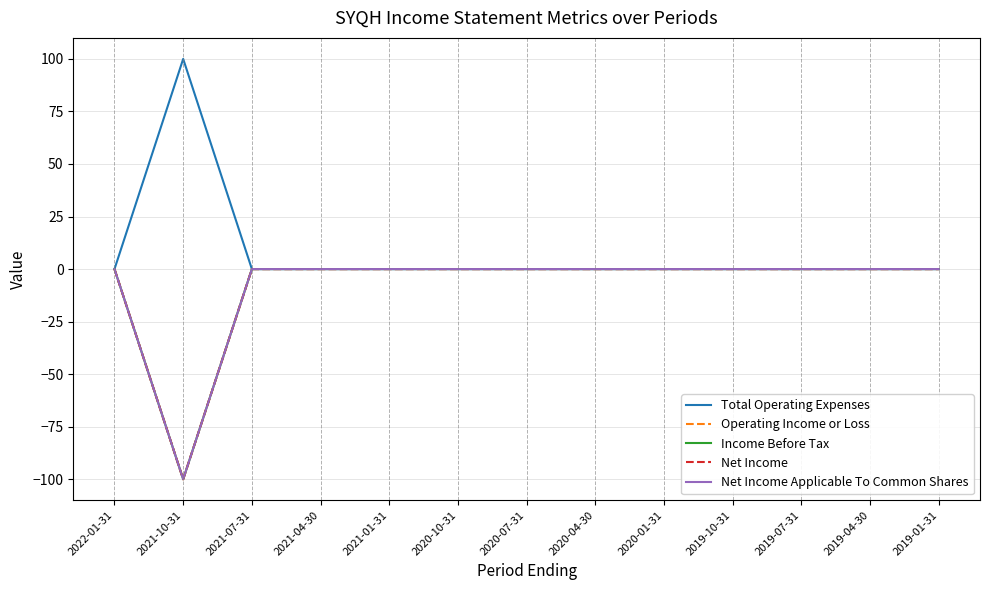

Between 2020-04-30 and 2019-04-30, which series saw the biggest shift?

Total Operating Expenses